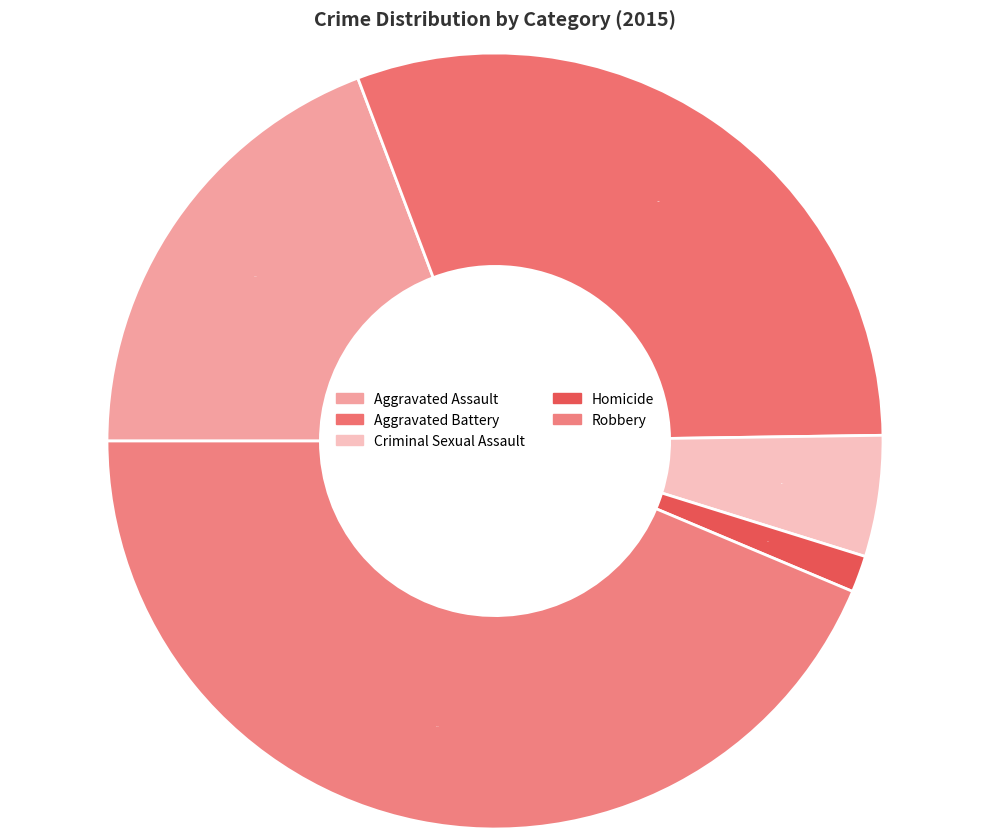

What percentage is the Homicide slice, to the nearest percent?

2%